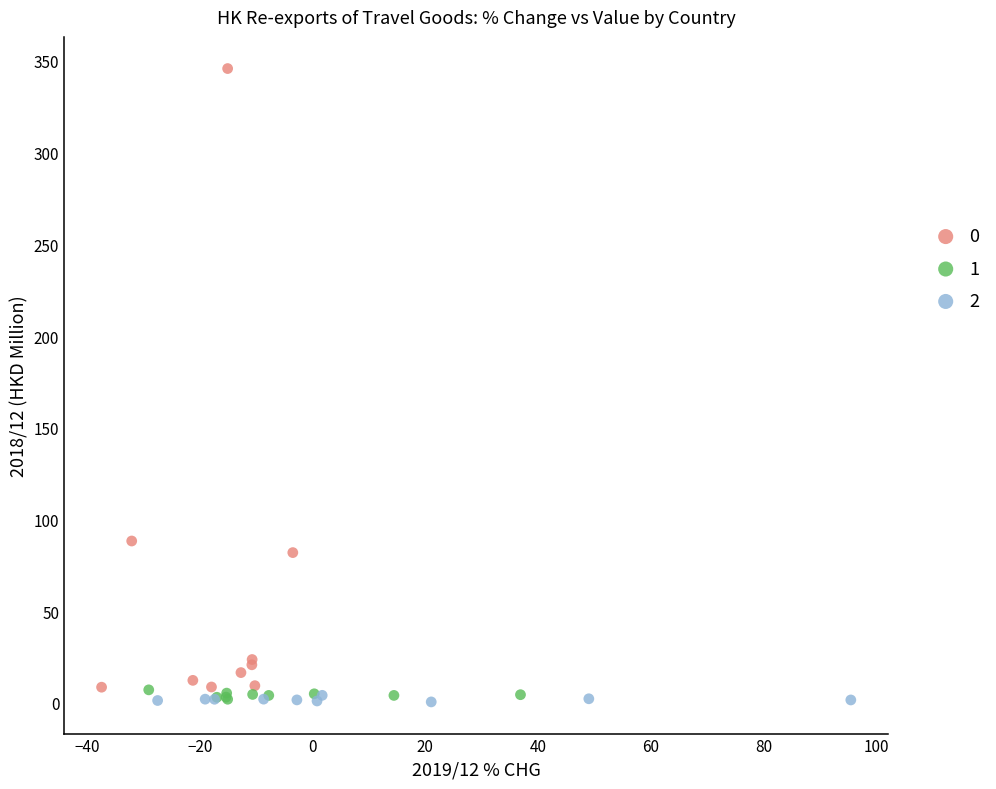

What are all the series names shown in the legend?

0, 1, 2